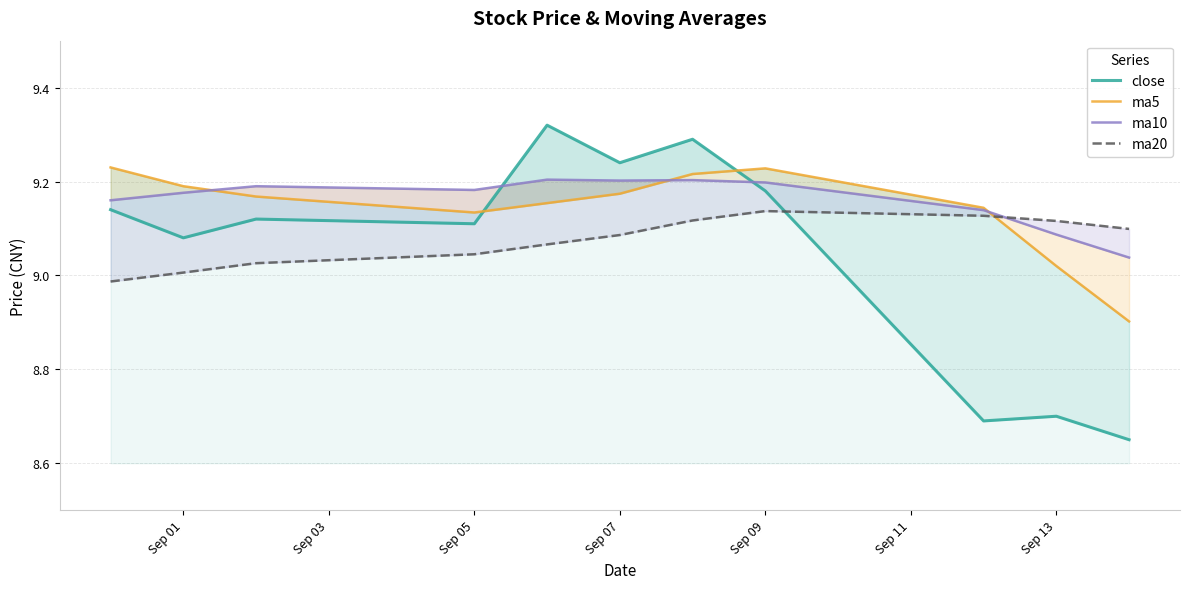

Is it true that ma20 equals 16.3 at Sep 07?

False